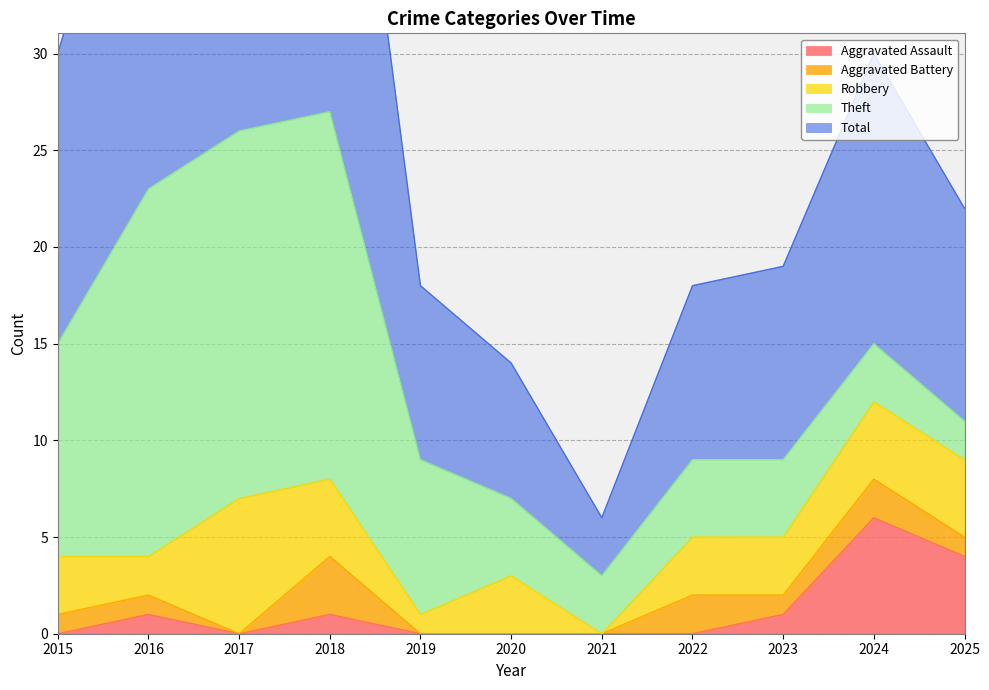

True or false: Theft and Robbery intersect in this chart.

True